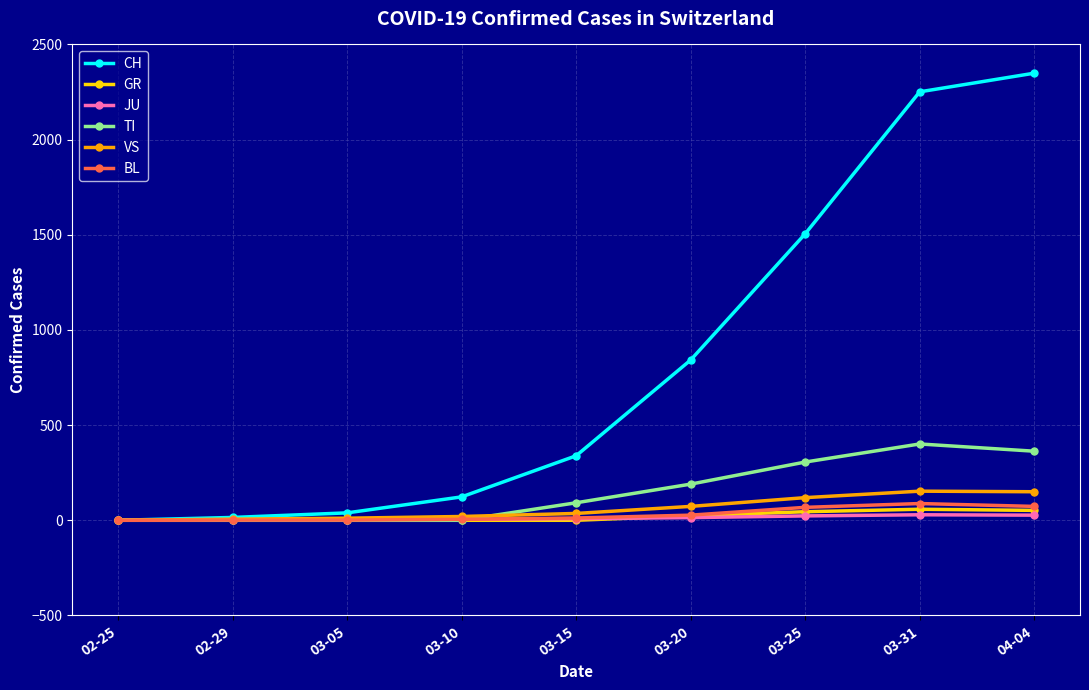

Which category has the highest value across all series?

04-04